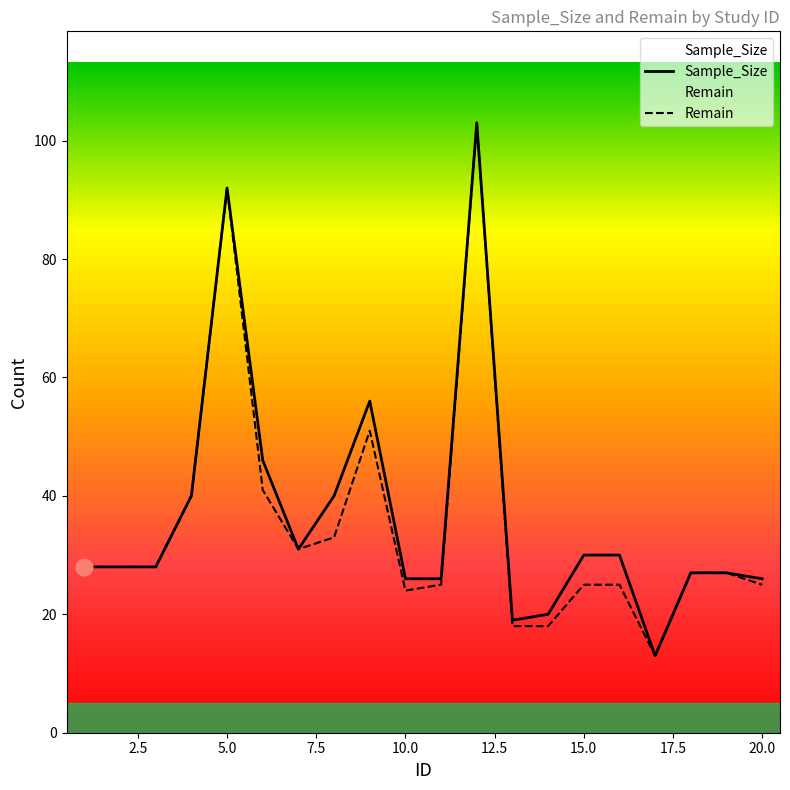

Rank the series by their average value, from lowest to highest.

Remain, Sample_Size